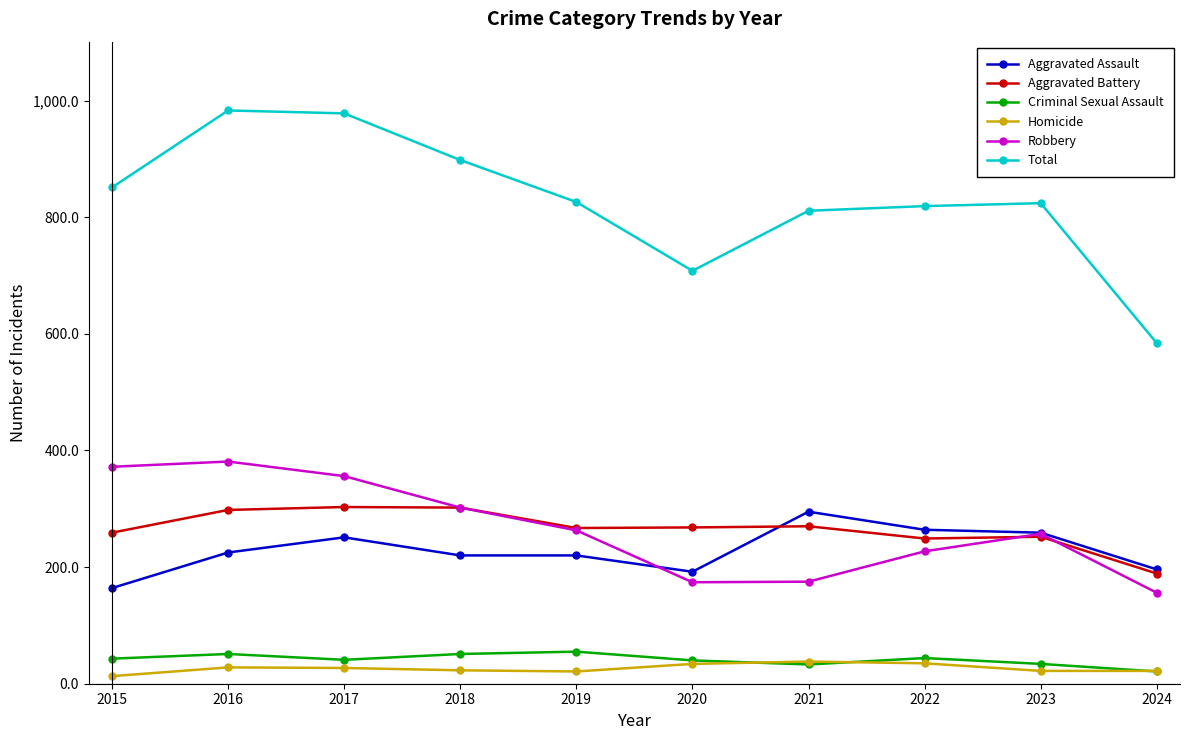

The Homicide series shows 23 at 2018. True or false?

True